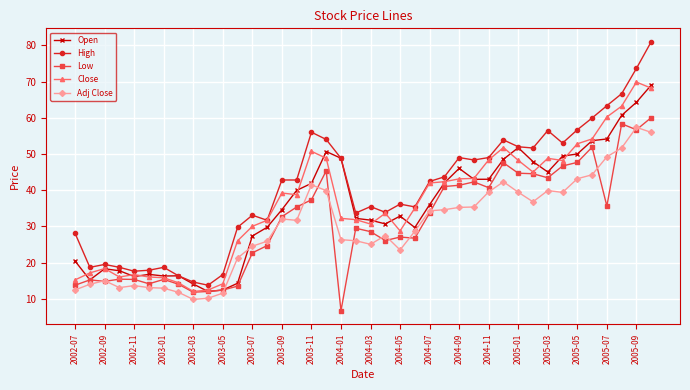

What is the minimum value for Close?

12.0